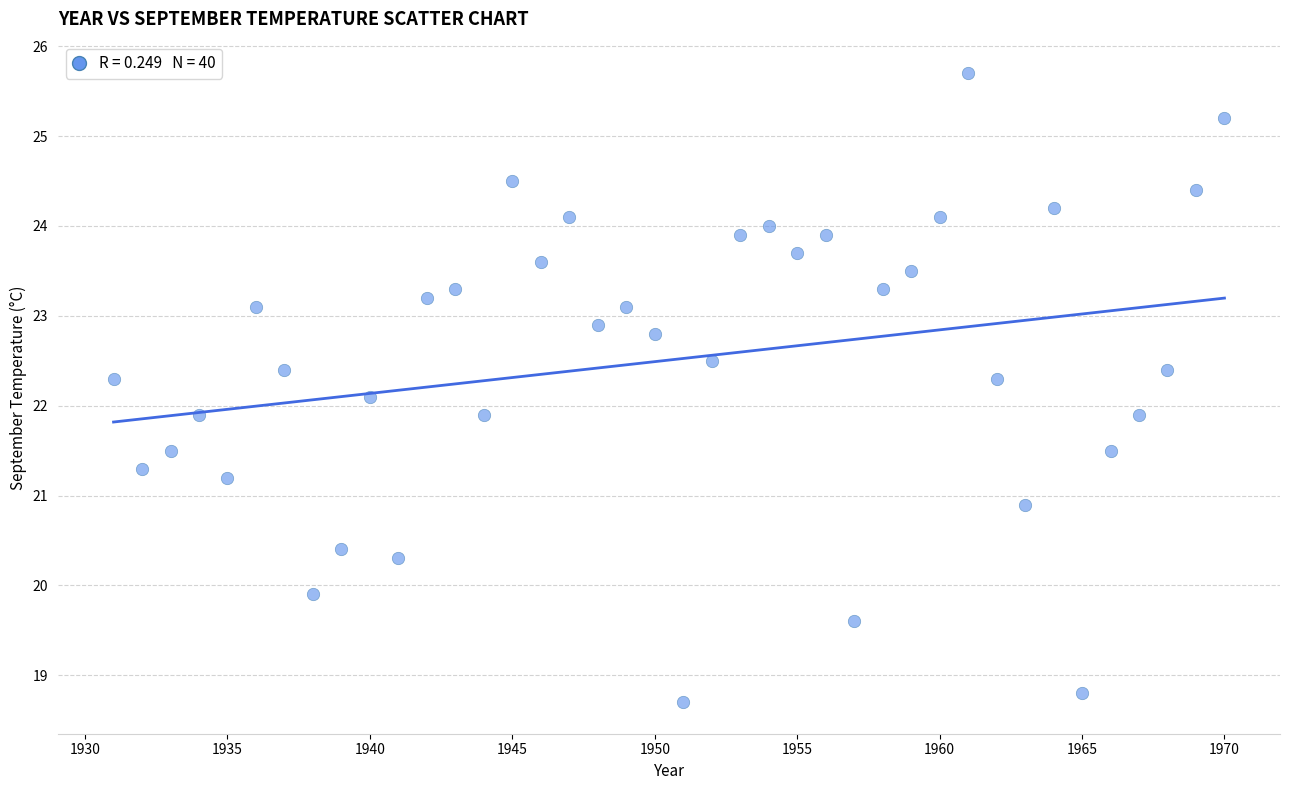

What is the range of X values (max minus min)?

39.0